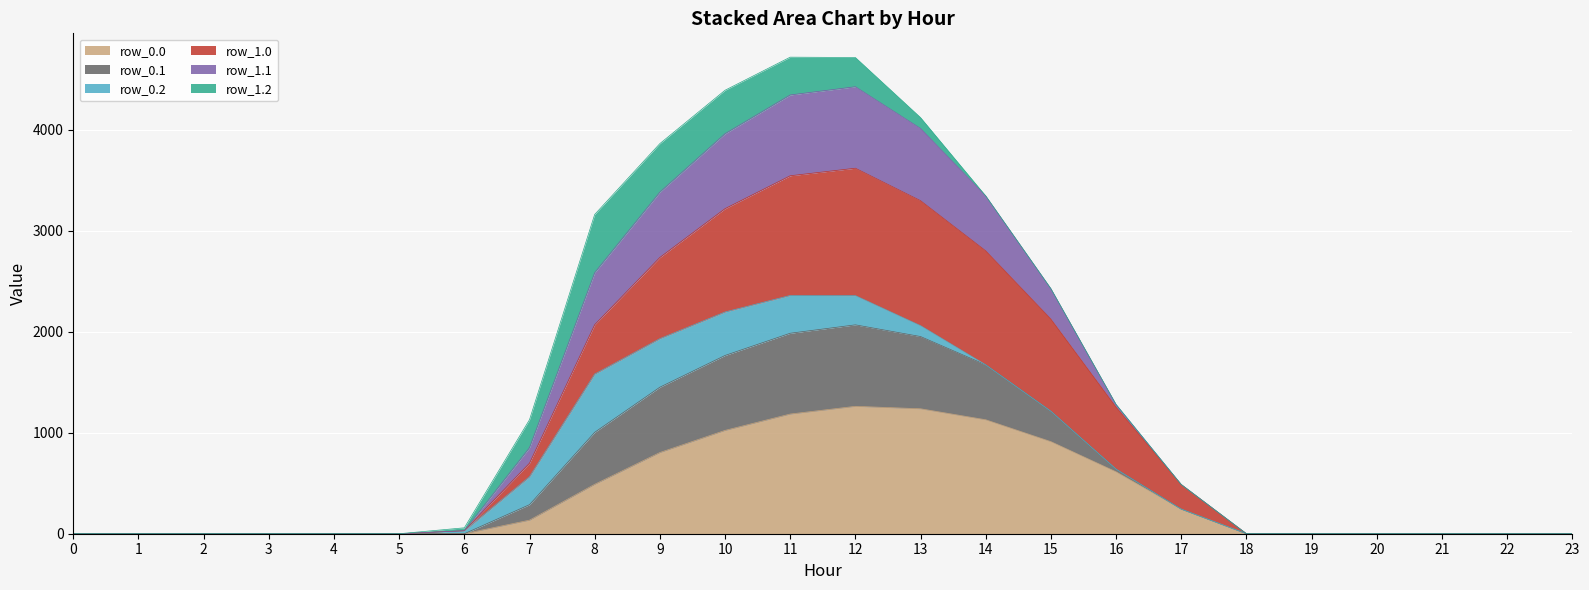

Which has a higher value, 7 or 9?

9